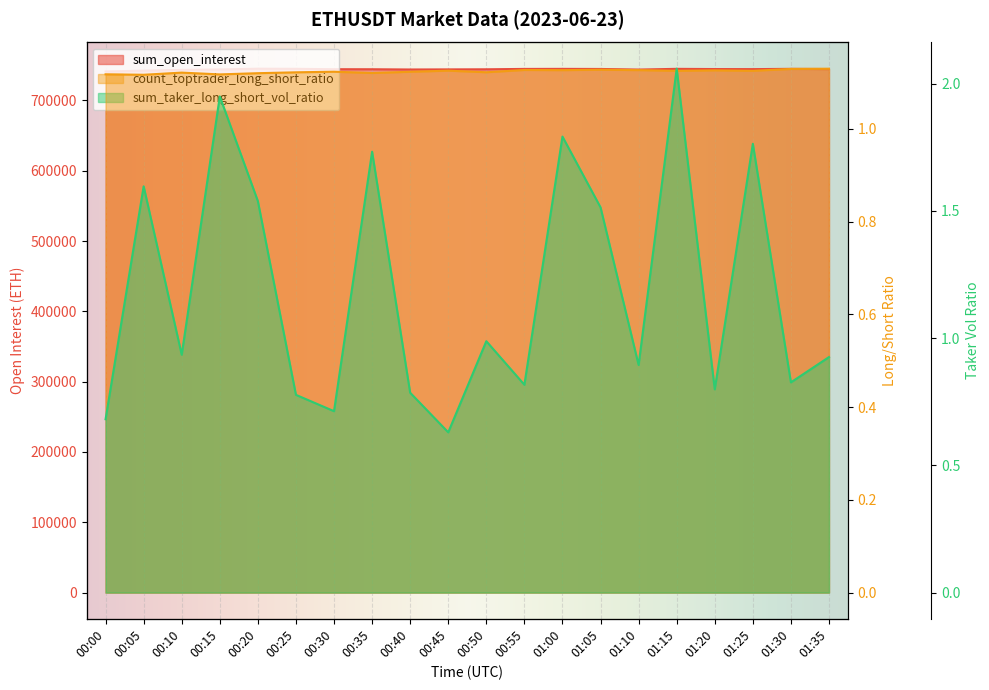

What is the sum of the sum_taker_long_short_vol_ratio values at 00:50 and 00:25?

1.8